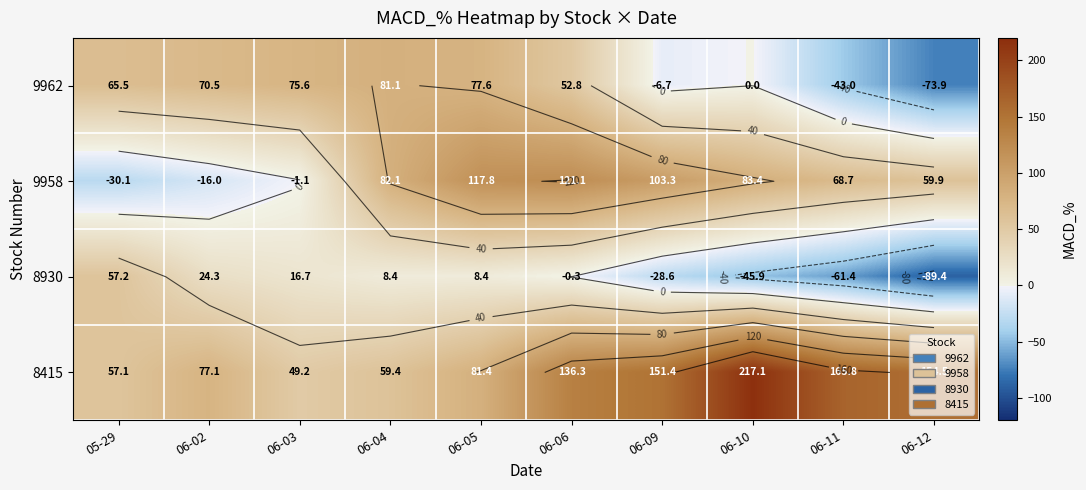

What is the maximum value for 9962?

81.1